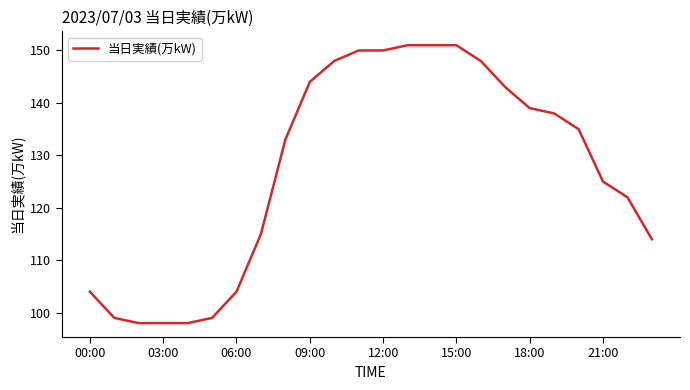

What is the difference between the maximum and minimum values?

53